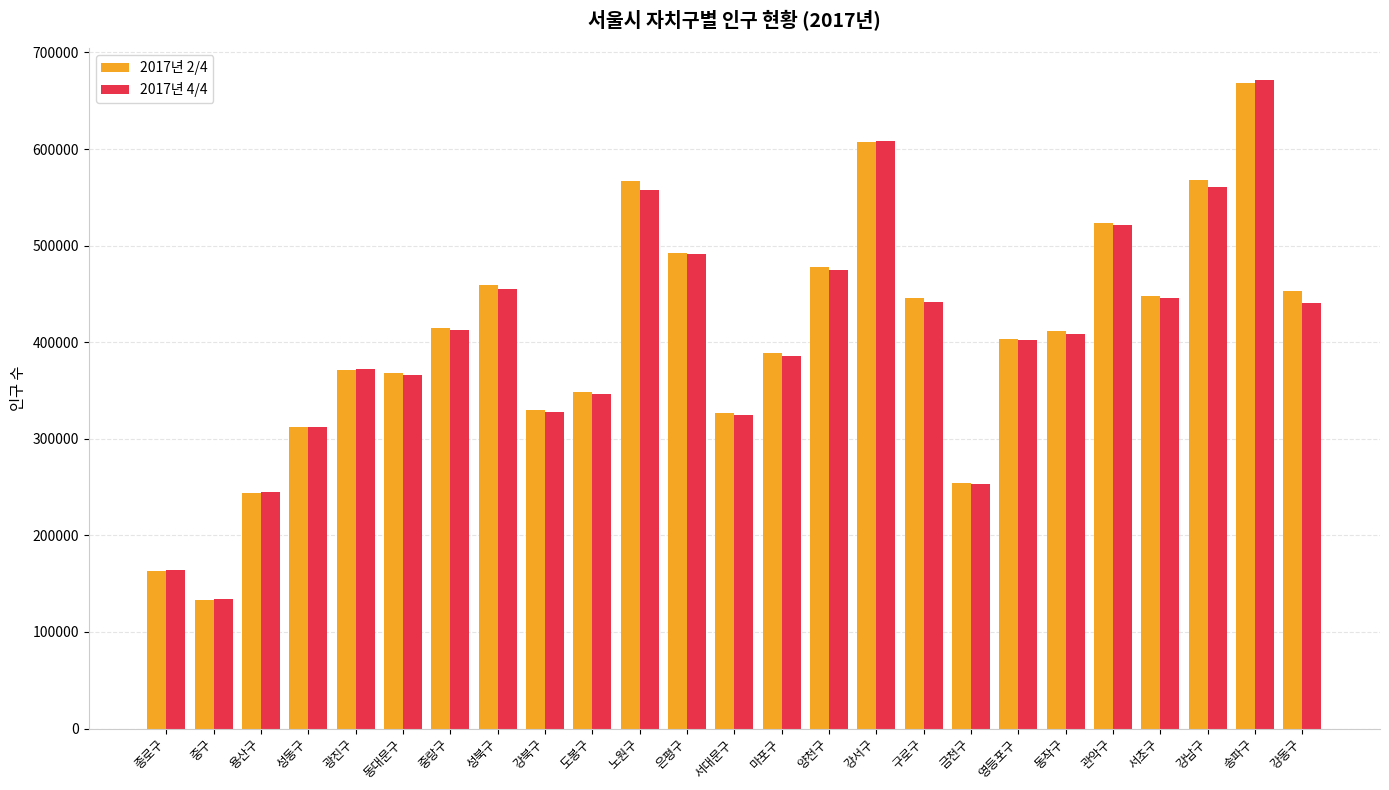

Are the bars grouped side by side (vs. stacked)?

Yes